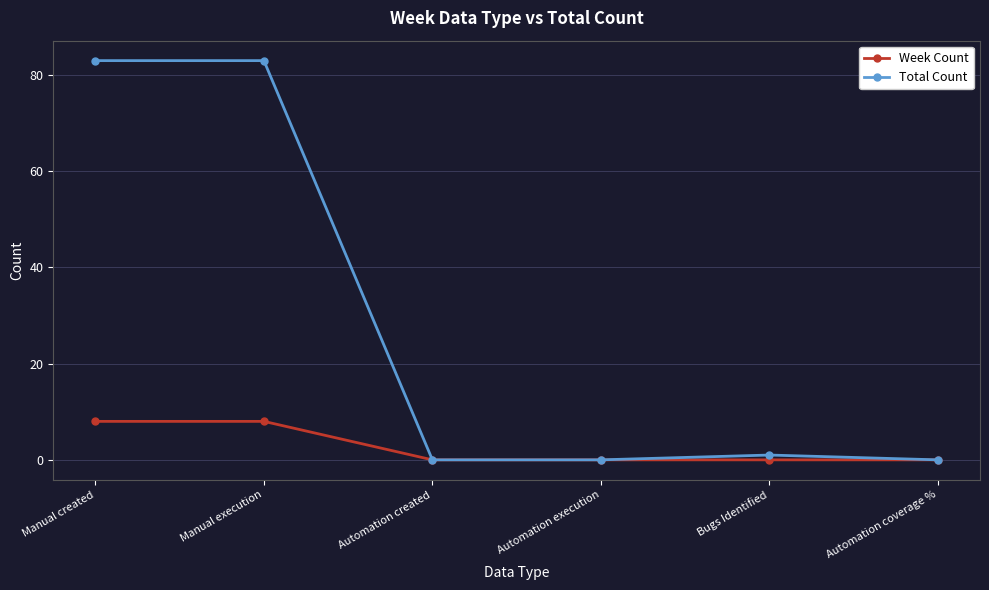

What are all the series names shown in the legend?

Week Count, Total Count